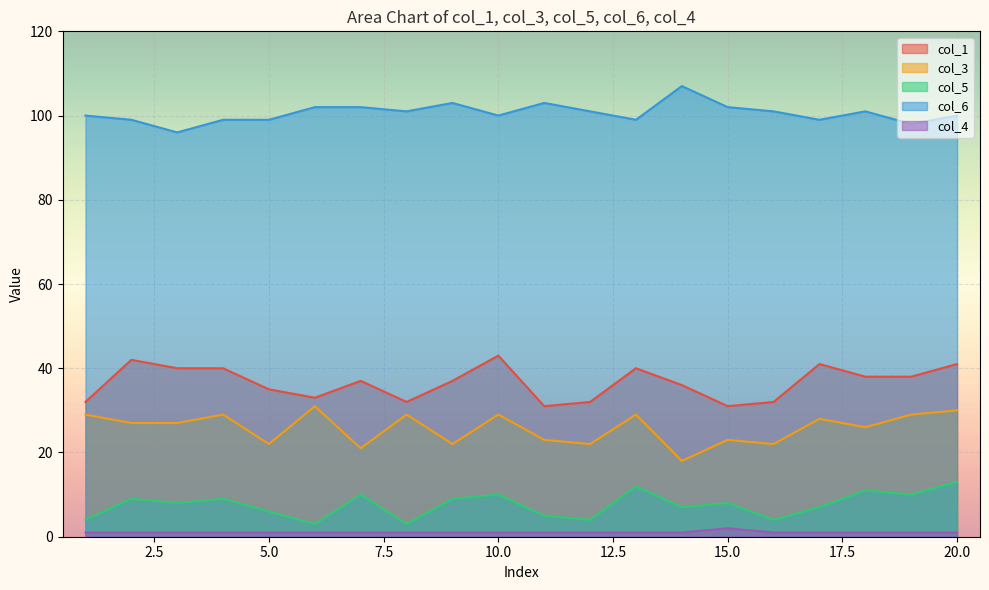

At which label does col_5 reach its minimum?

6